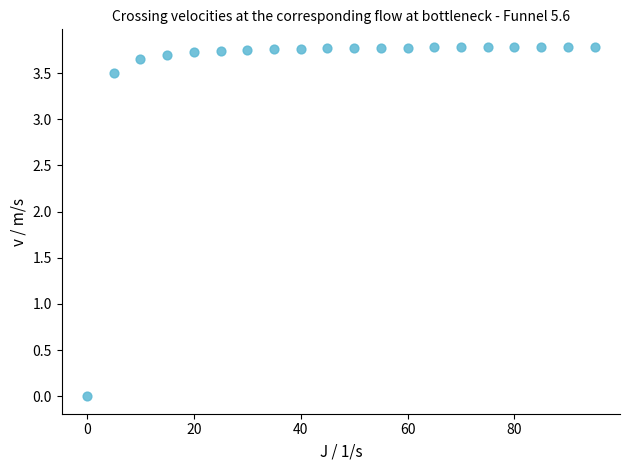

What is the range of X values (max minus min)?

95.0